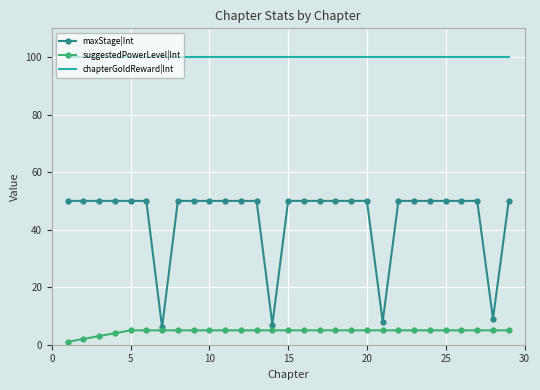

Reading right to left, what are all the values shown in this chart?

maxStage|Int: 50	9	50	50	50	50	50	50	8	50	50	50	50	50	50	7	50	50	50	50	50	50	6	50	50	50	50	50	50
suggestedPowerLevel|Int: 5	5	5	5	5	5	5	5	5	5	5	5	5	5	5	5	5	5	5	5	5	5	5	5	5	4	3	2	1
chapterGoldReward|Int: 100	100	100	100	100	100	100	100	100	100	100	100	100	100	100	100	100	100	100	100	100	100	100	100	100	100	100	100	100